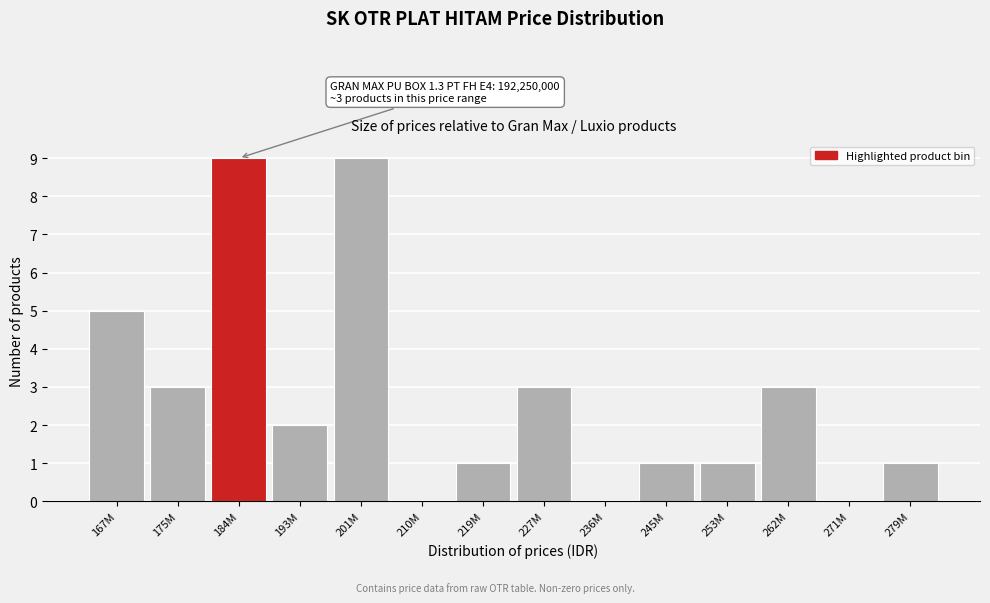

Reading left to right, transcribe all the data shown in this chart.

167M=5	175M=3	184M=9	193M=2	201M=9	210M=0	219M=1	227M=3	236M=0	245M=1	253M=1	262M=3	271M=0	279M=1